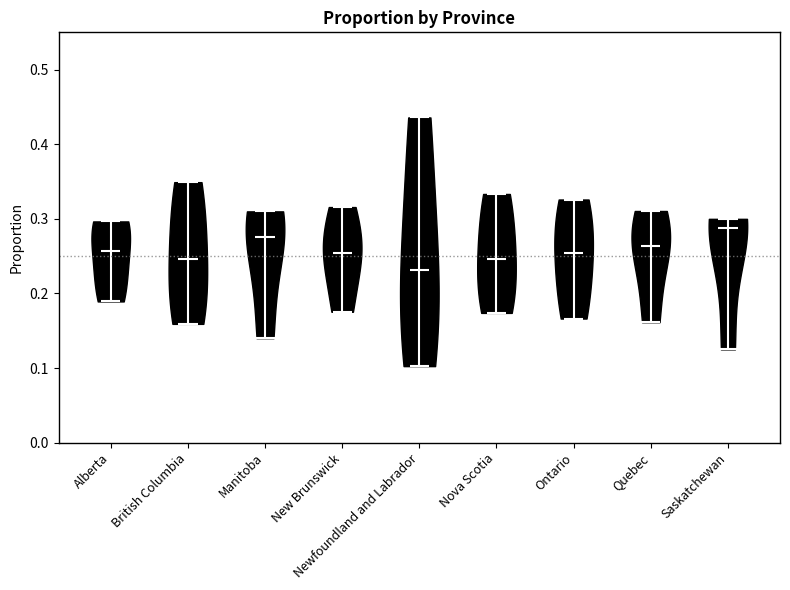

Which violin has the lowest median line?

Newfoundland and Labrador